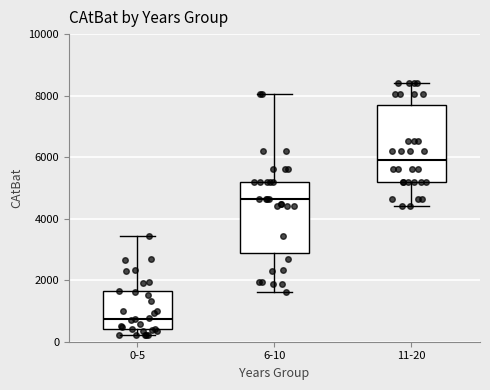

Reading left to right, read every box against the y-axis: the position of its median line, the range the box covers, and the ends of its whiskers. The values are not printed on the chart, so give them approximately, as read against the axis.

0-5: median 800, box 400 to 1600, whiskers 200 to 3400
6-10: median 4600, box 2800 to 5200, whiskers 1600 to 8000
11-20: median 6000, box 5200 to 7600, whiskers 4400 to 8400